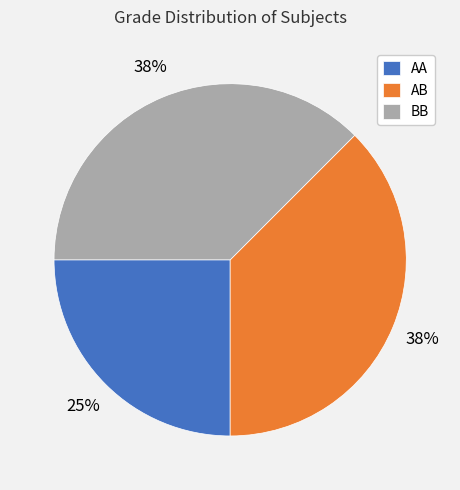

Which slice is the smallest?

AA